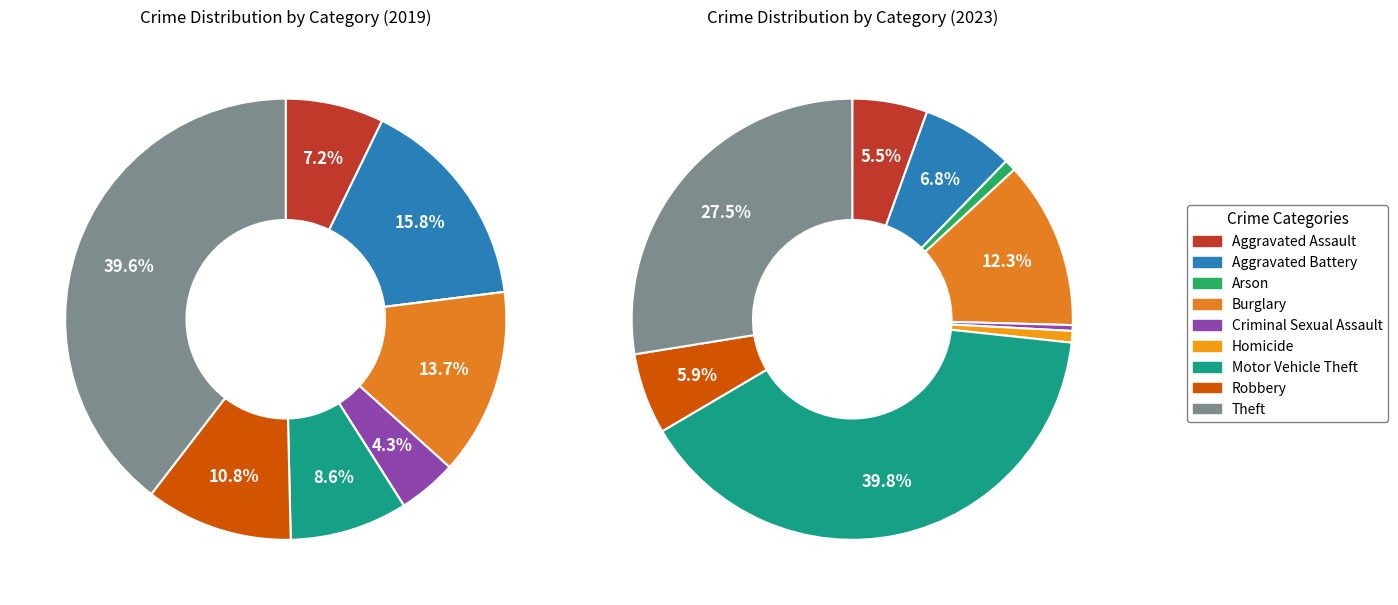

What is the total percentage of Robbery and Homicide?

10.8%